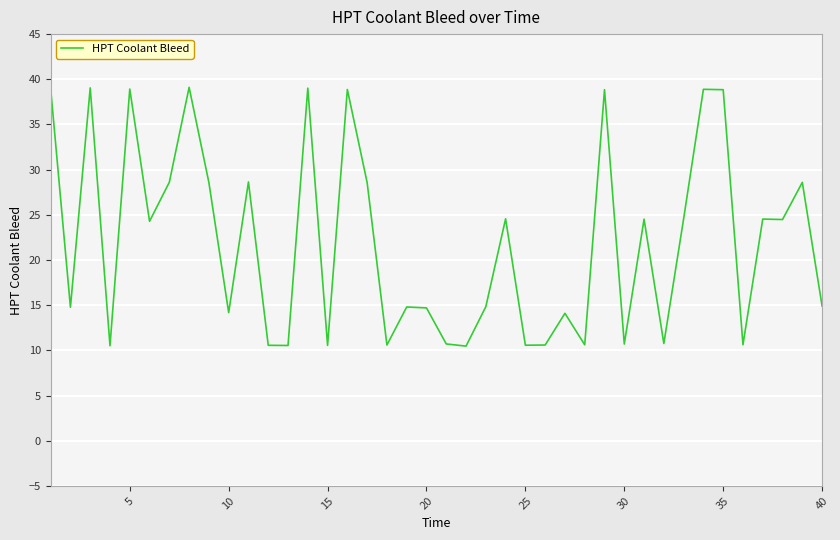

What is the smallest value displayed?

10.5